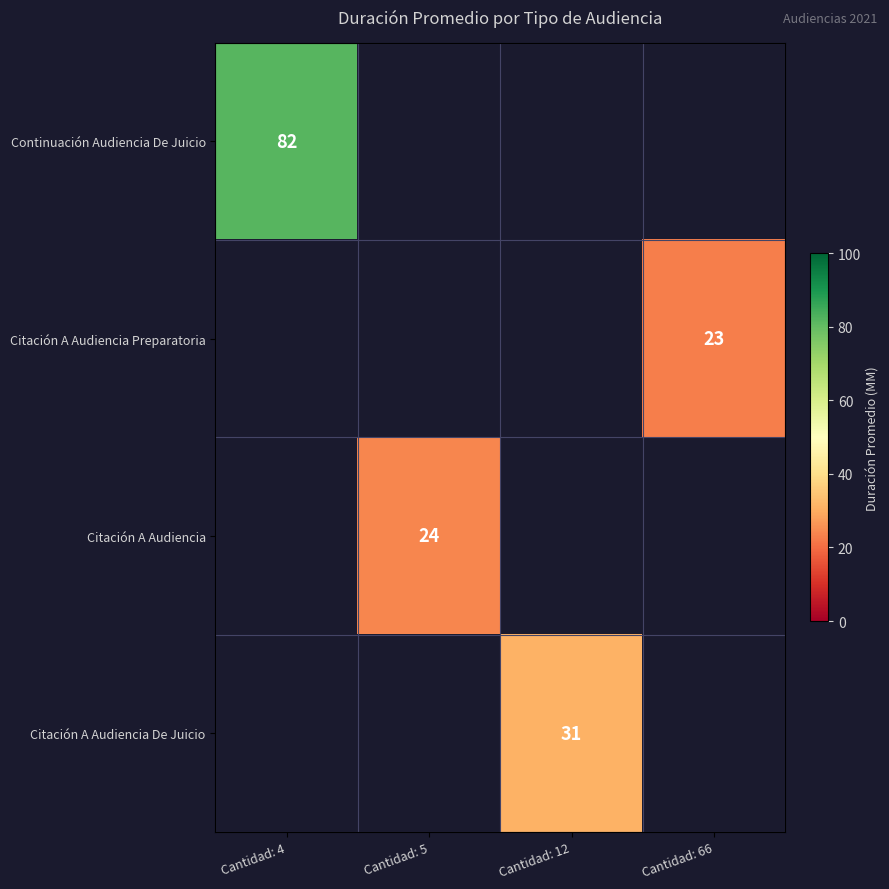

The value of Citación A Audiencia De Juicio at Cantidad: 12 is 31. True or false?

True